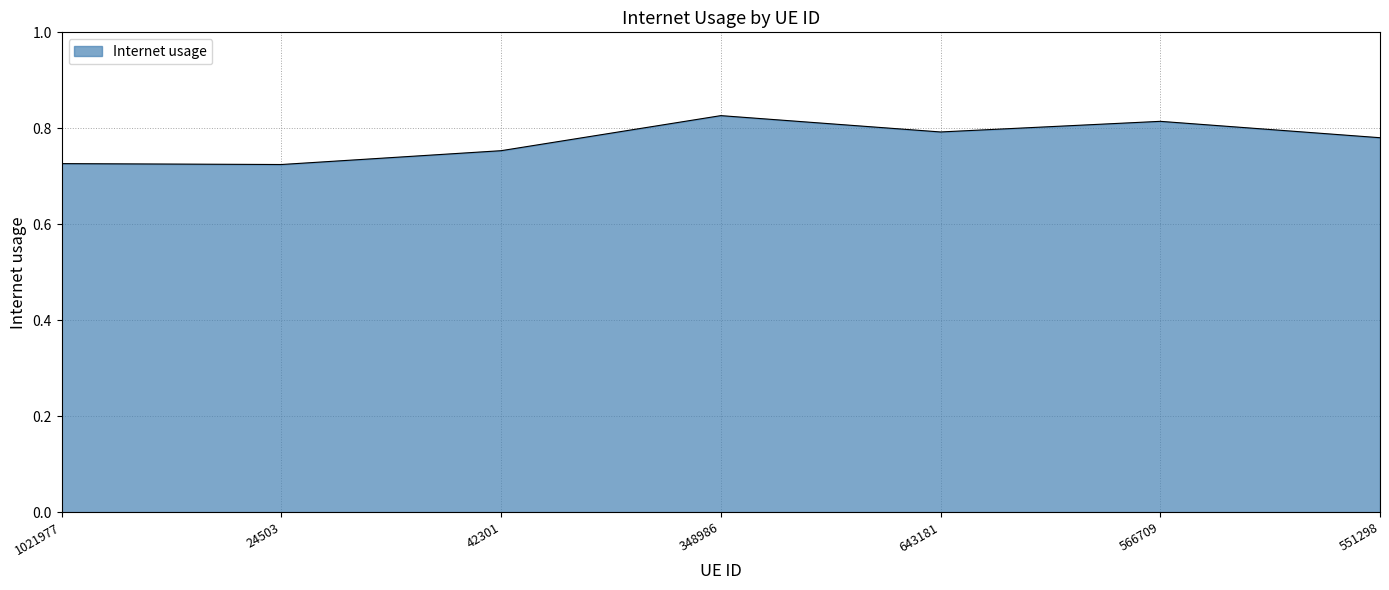

What is the difference between the values at 1021977 and 348986?

0.1